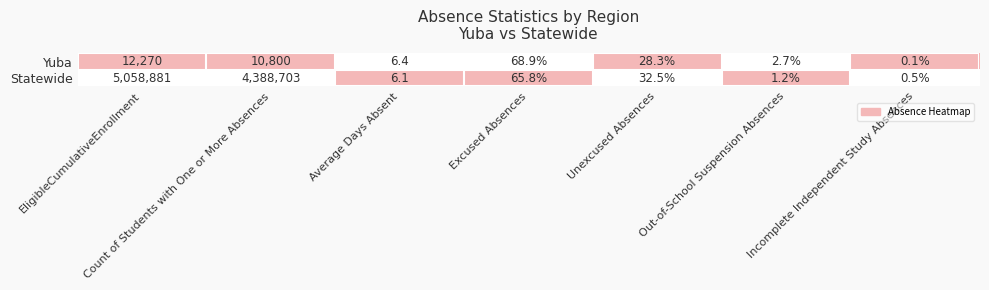

Which series has the widest spread of values?

Statewide